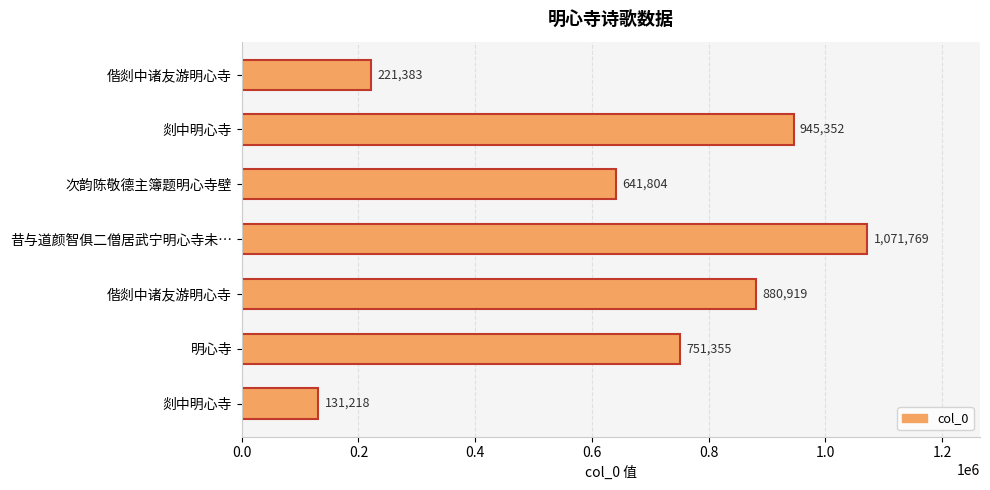

What is the average value?

663400